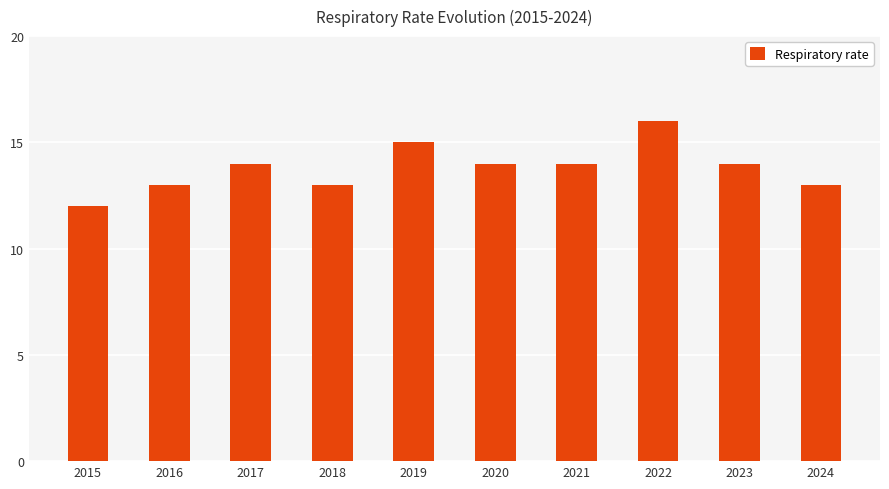

What is the smallest value displayed?

12